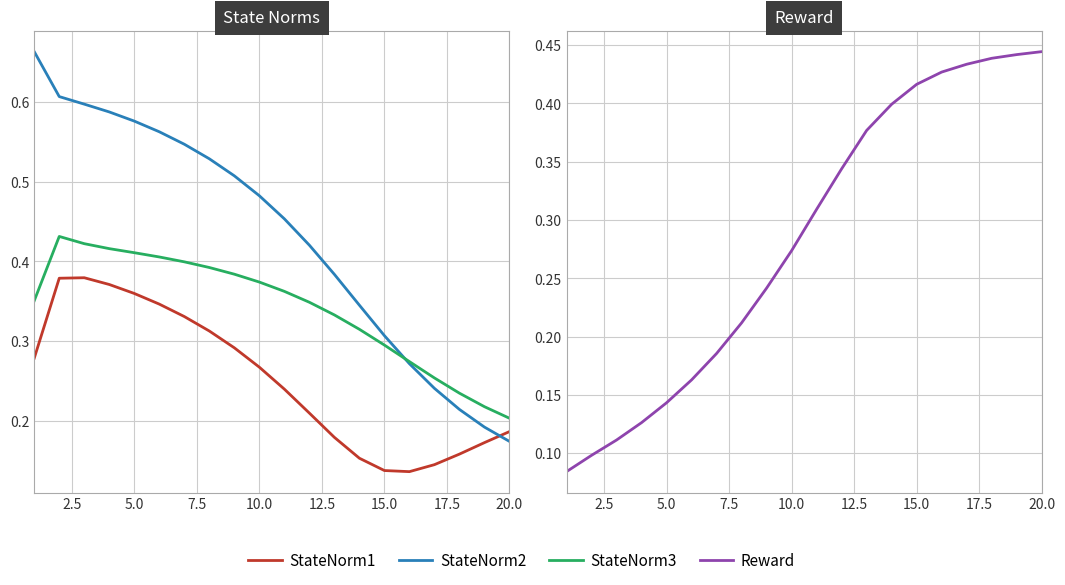

What are all the series names shown in the legend?

StateNorm1, StateNorm2, StateNorm3, Reward